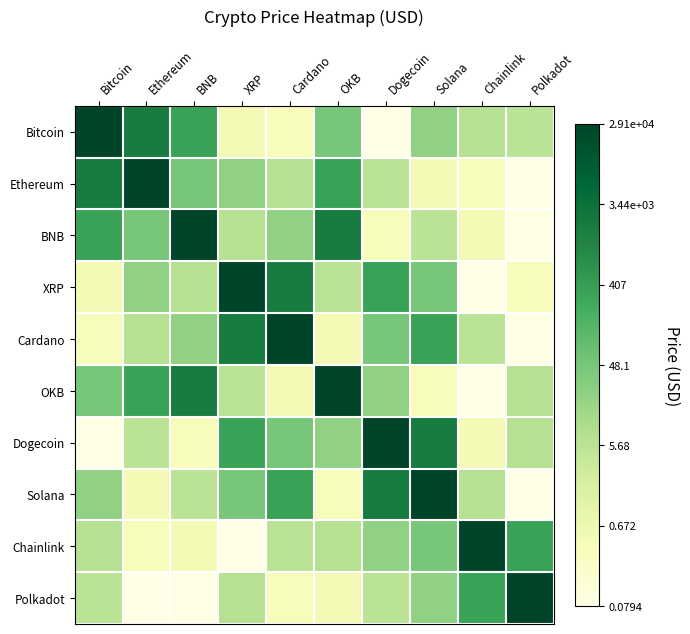

What is the smallest value displayed?

-1.1